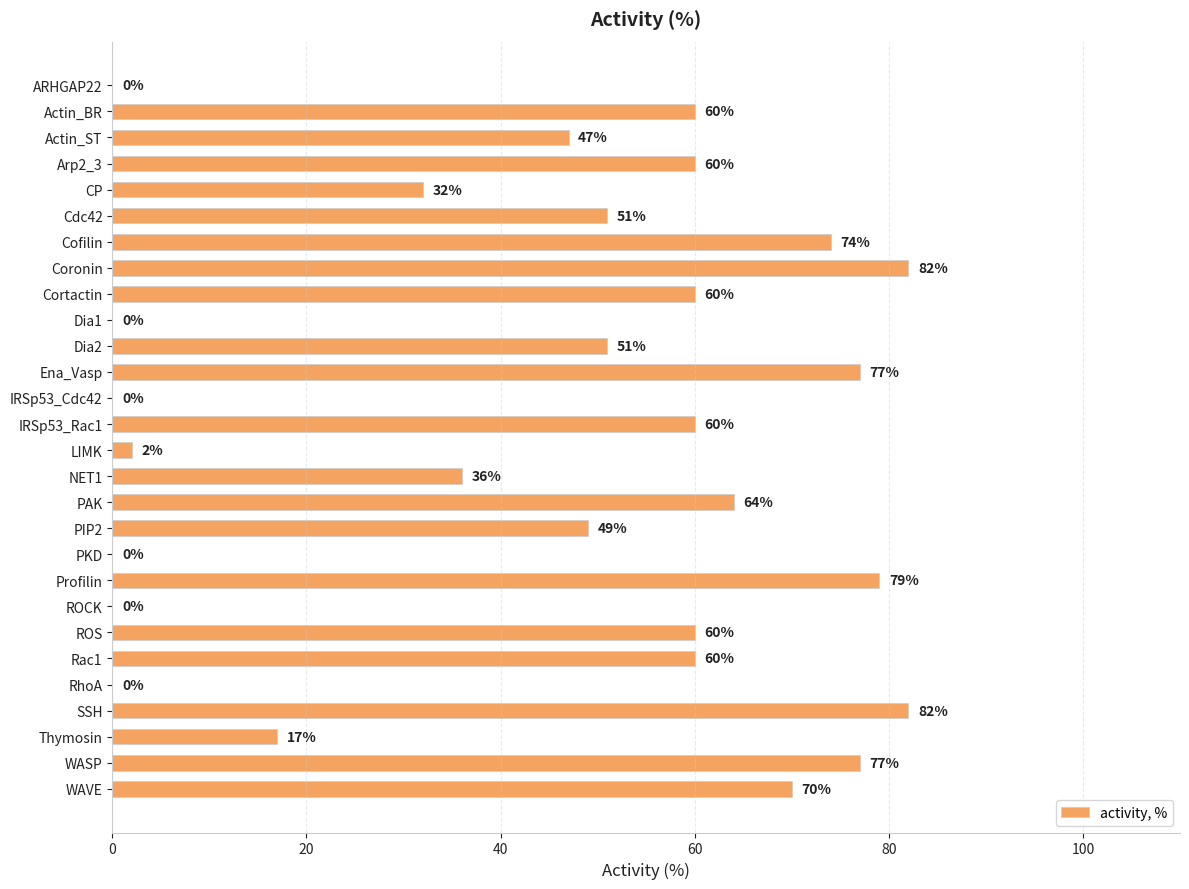

What is the sum of all values?

1250